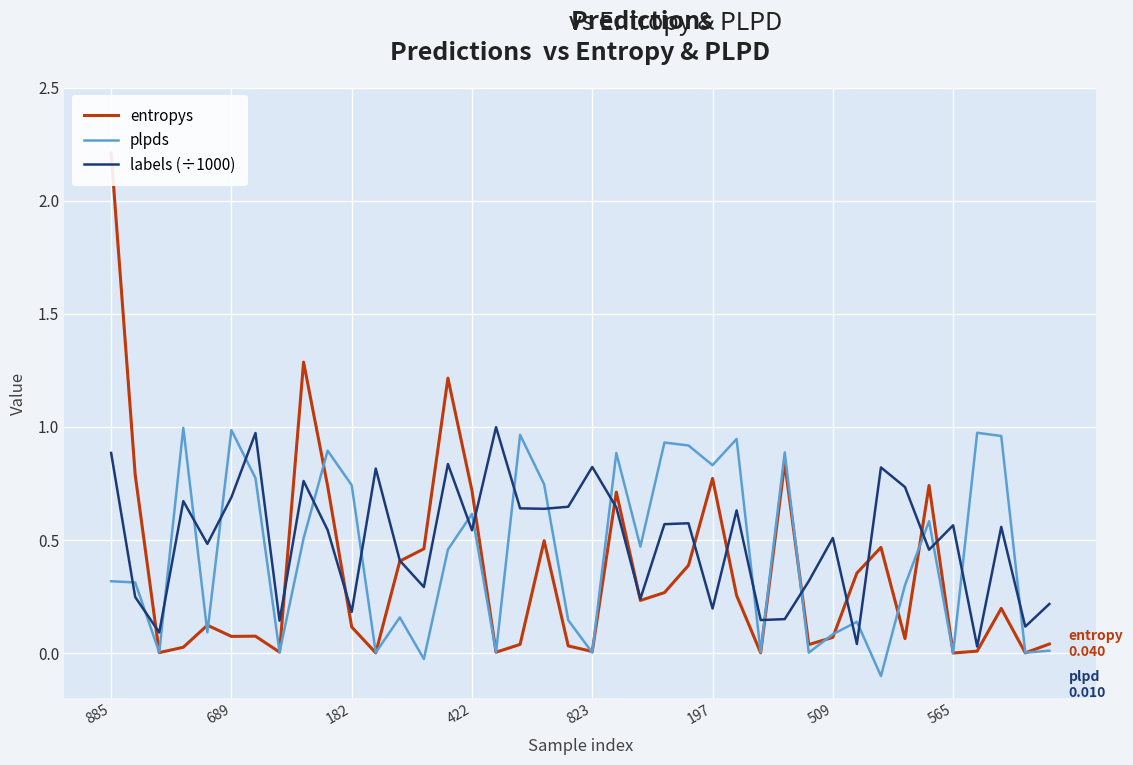

Which series has the largest range (max minus min)?

entropys